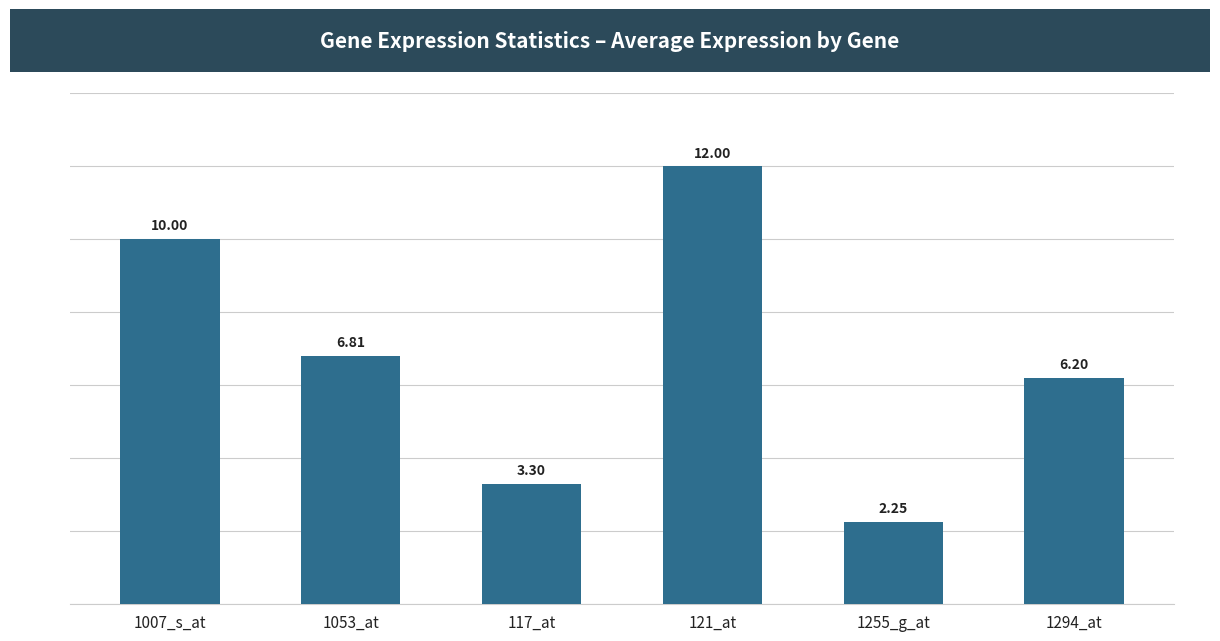

Rank the categories by value from lowest to highest.

1255_g_at, 117_at, 1294_at, 1053_at, 1007_s_at, 121_at